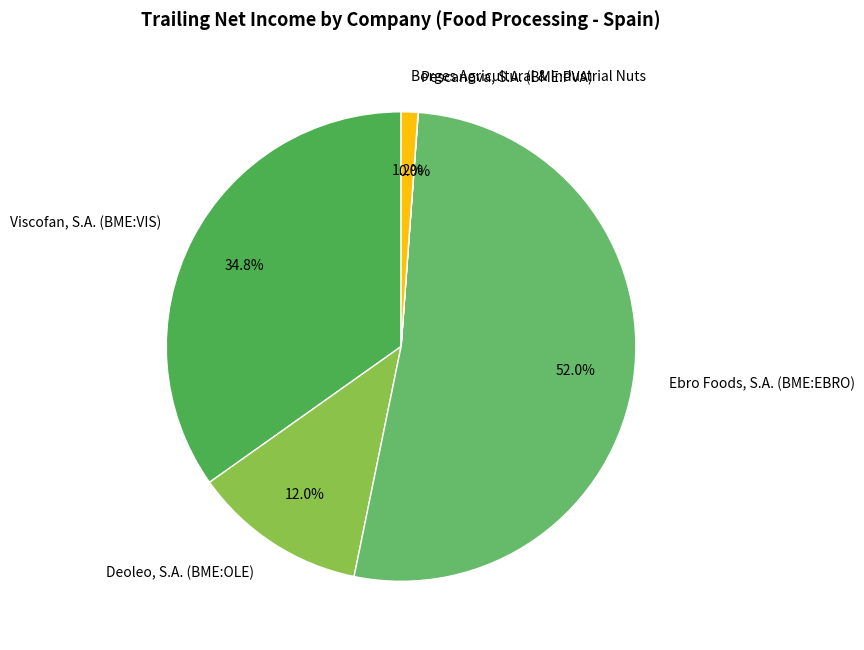

Is it true that Deoleo, S.A. (BME:OLE) is 12% of the pie?

True